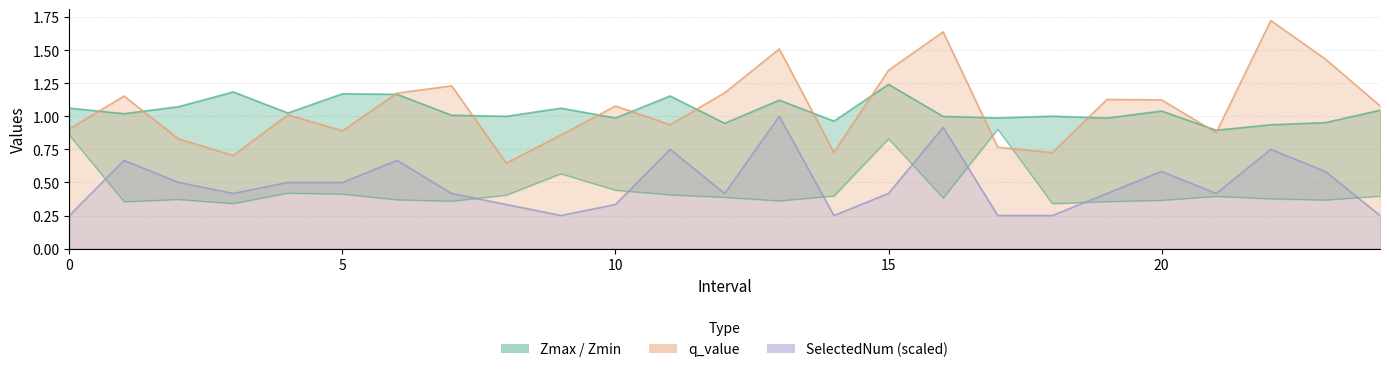

Read the value at 20.

0.4